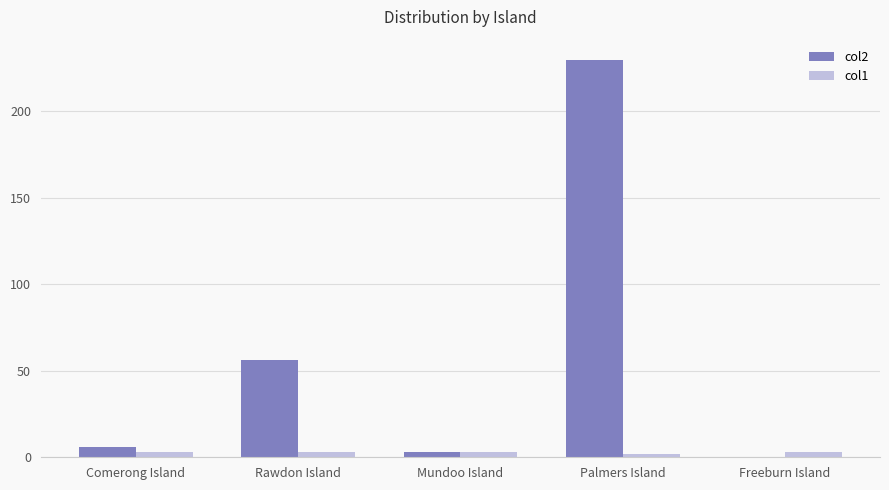

How many categories are shown in the chart?

5